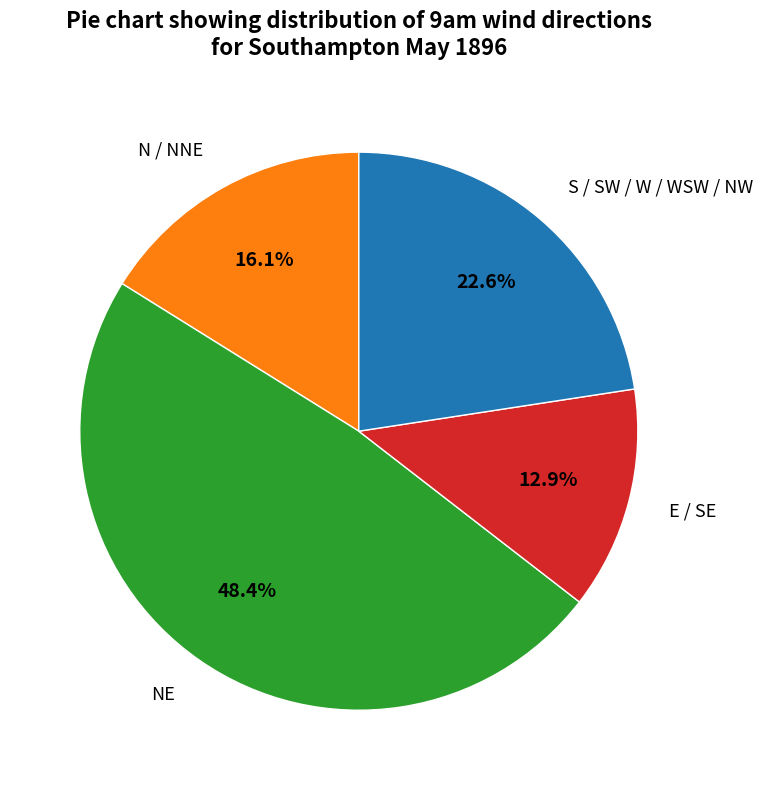

Is there a majority slice in this chart?

No